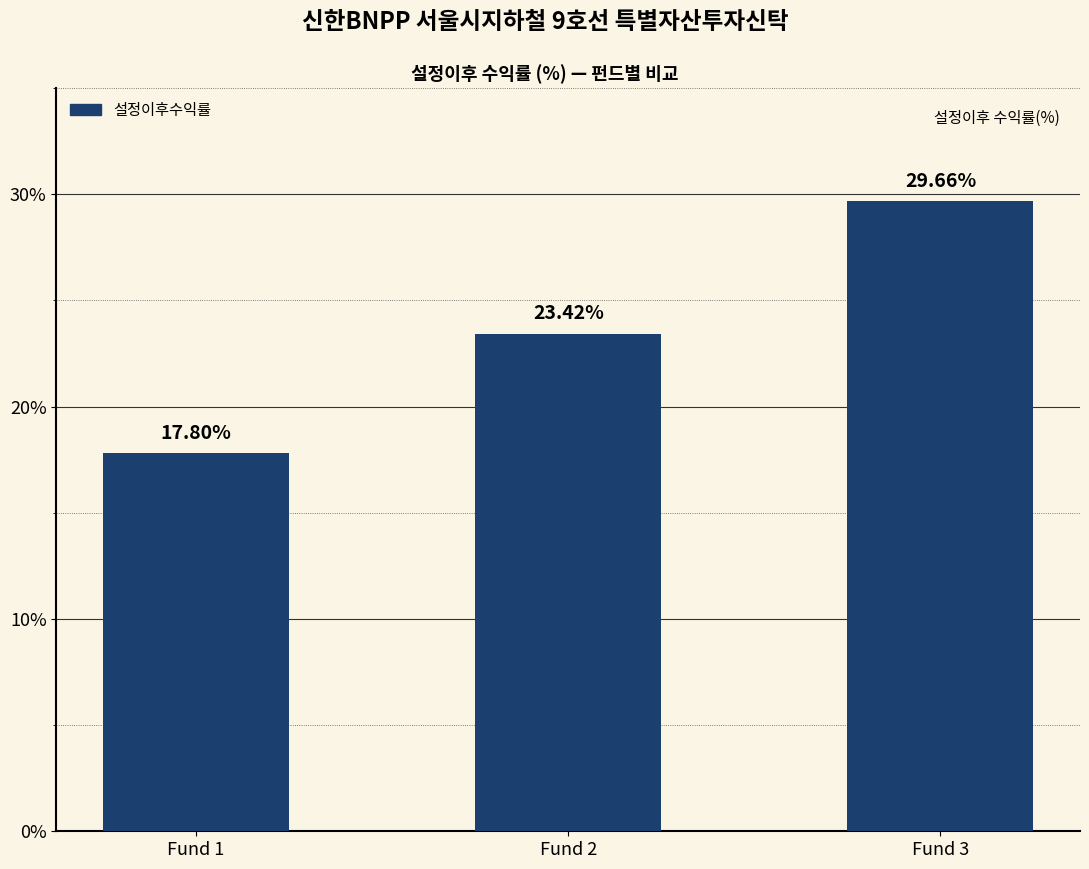

The value at Fund 3 is 29.7. True or false?

True